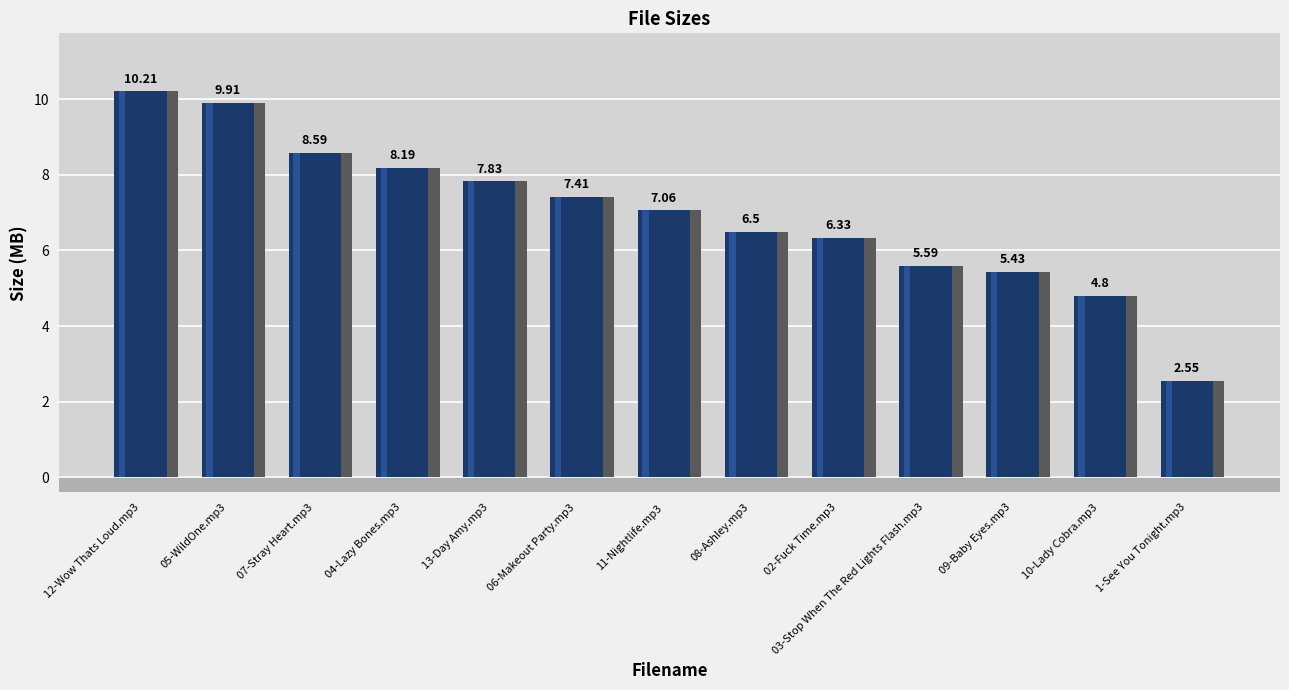

Between 06-Makeout Party.mp3 and 07-Stray Heart.mp3, which is larger?

07-Stray Heart.mp3